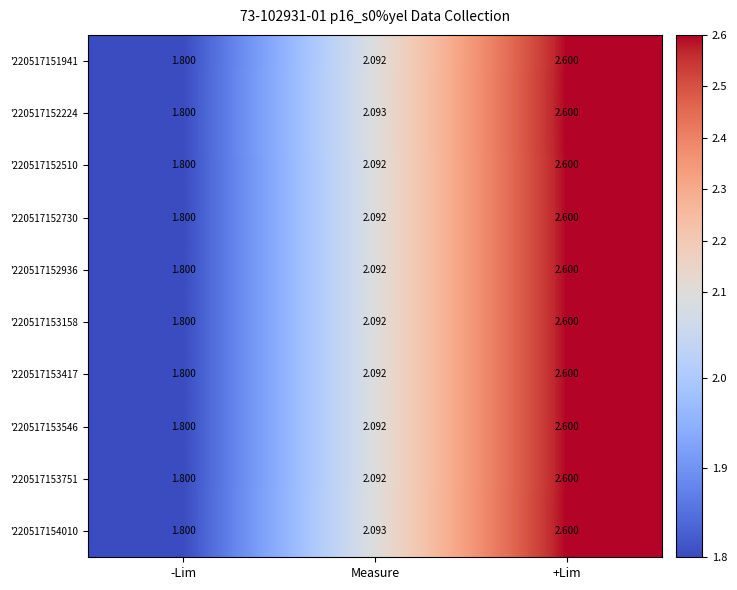

At which category is the sum across all series the highest?

+Lim